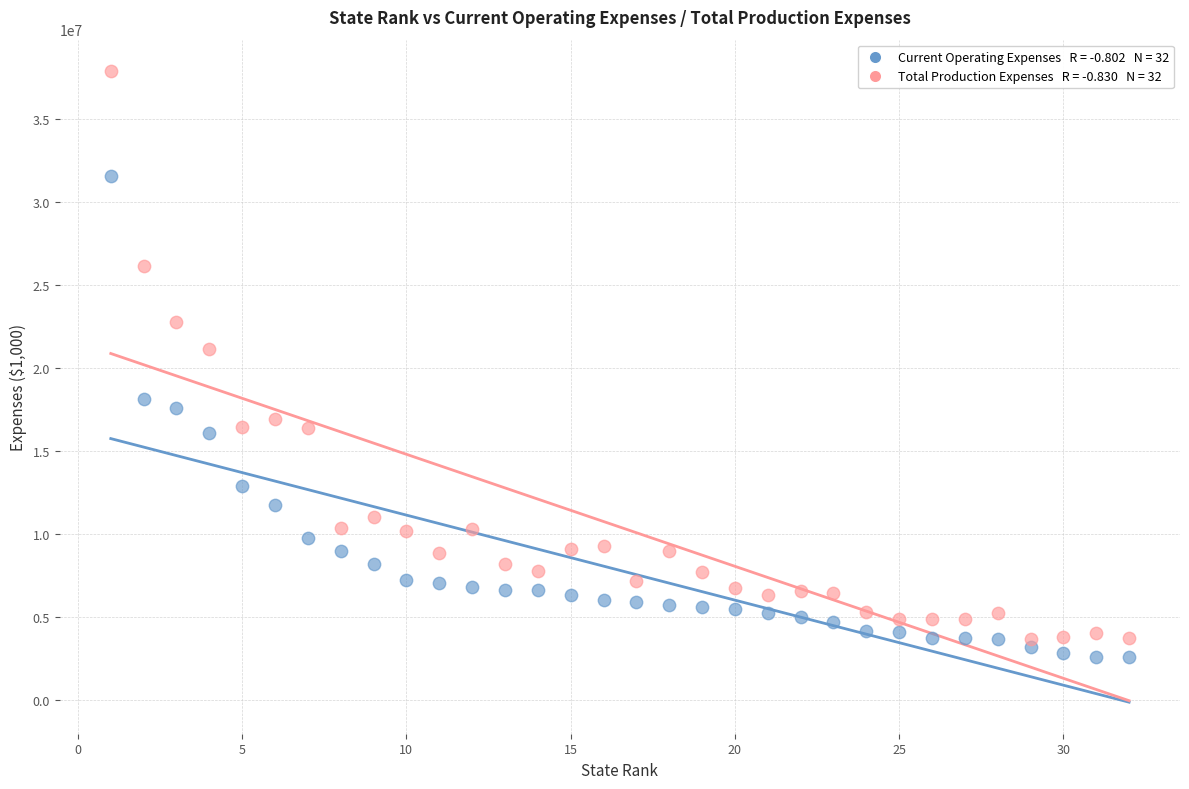

Across all series, what Y value is closest to 20212892?

21161558